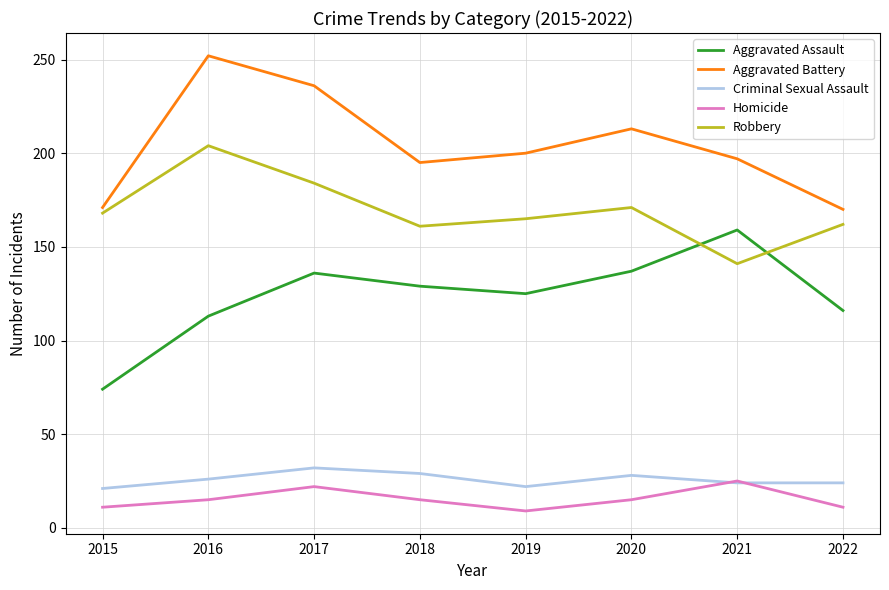

What are all the series names shown in the legend?

Aggravated Assault, Aggravated Battery, Criminal Sexual Assault, Homicide, Robbery